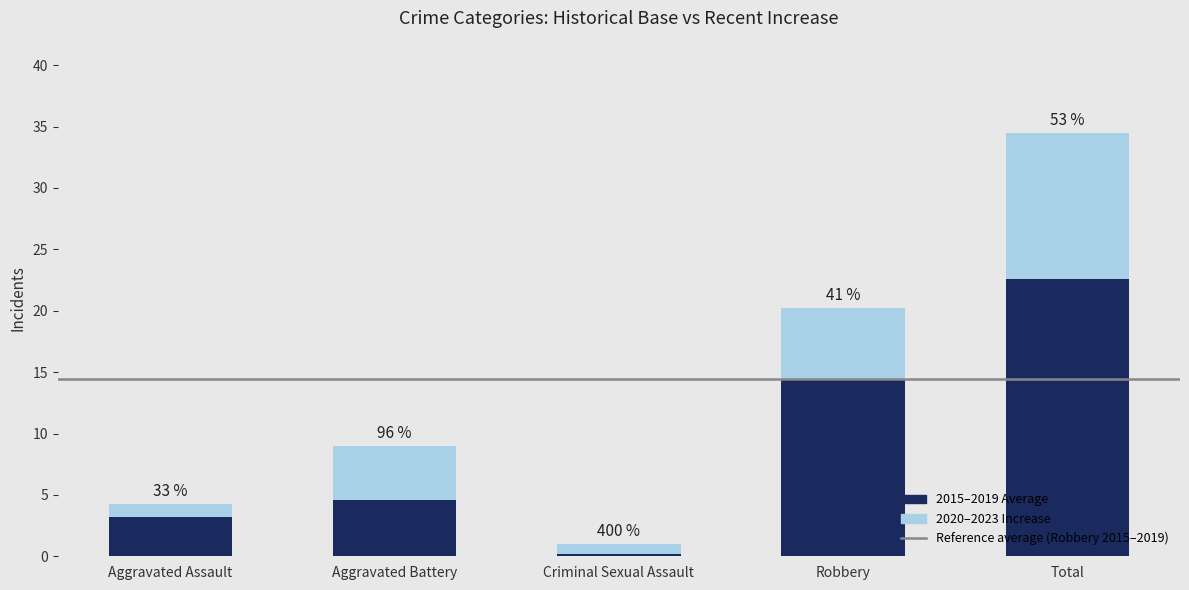

Rank the series by their maximum value, from lowest to highest.

2020-2023 Values, 2015-2019 Avg